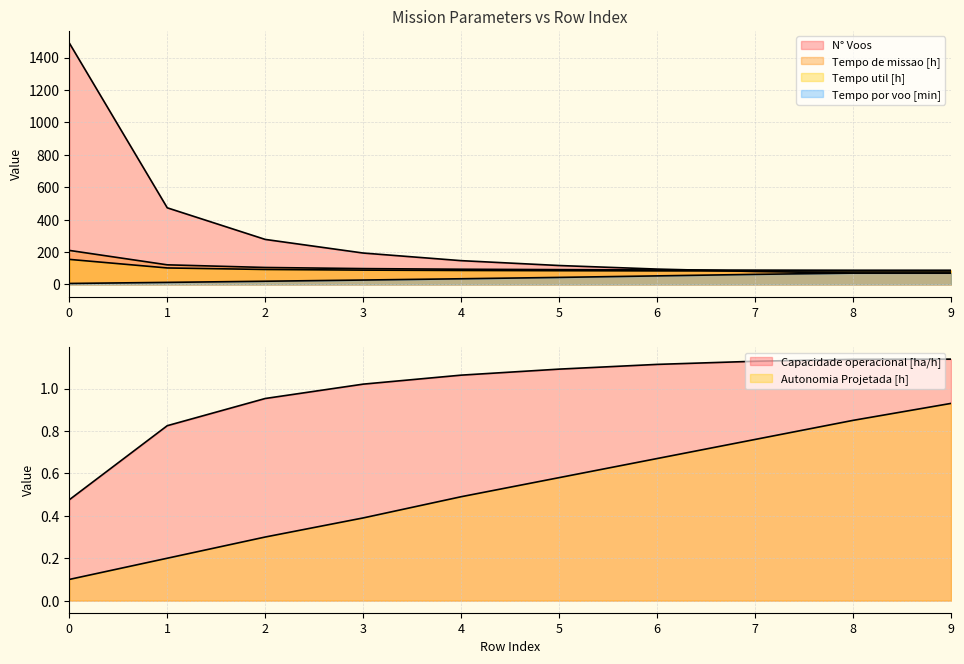

What is the sum of all Tempo por voo [min] values?

402.2